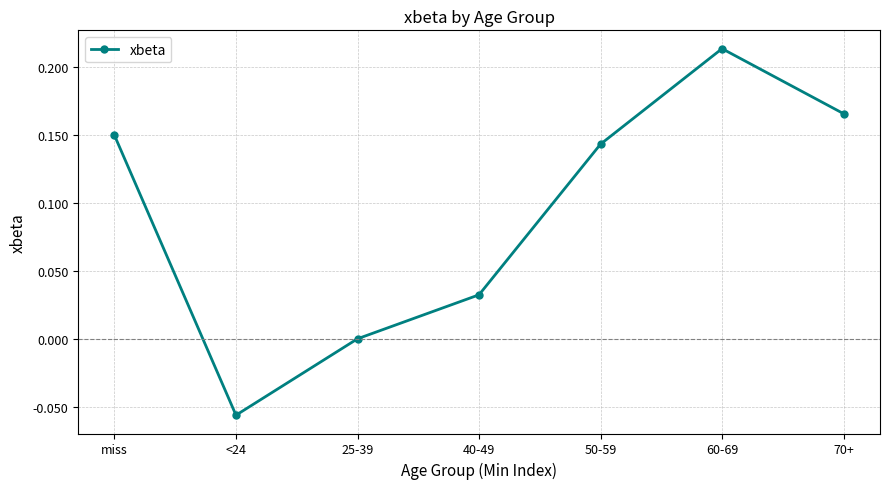

The chart shows a value of 0.0 at 40-49. True or false?

True